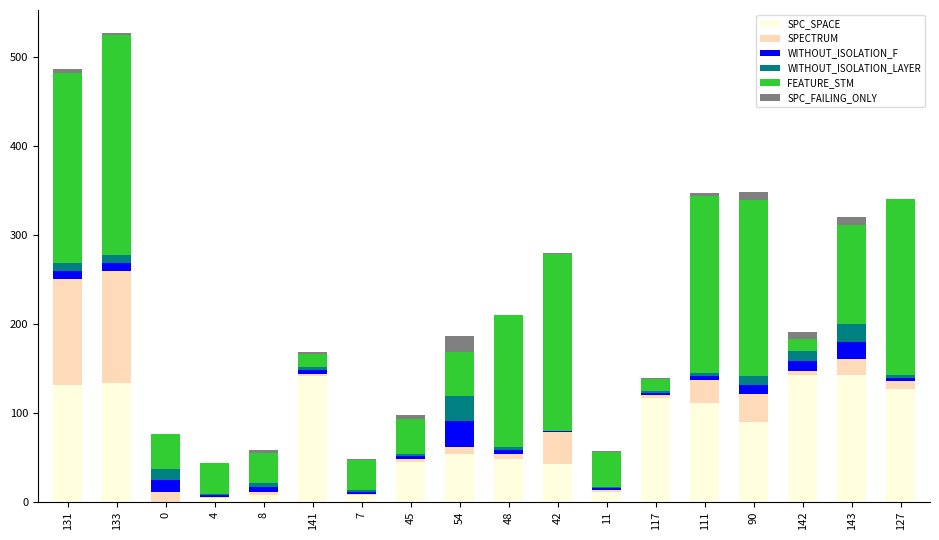

Is it true that SPC_SPACE equals 90 at 54?

False